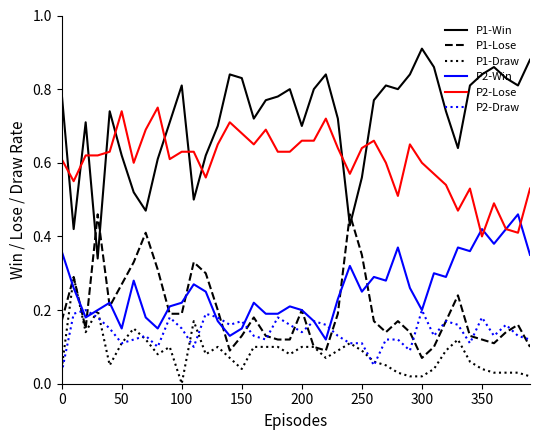

True or false: P2-Lose and P1-Lose intersect in this chart.

False